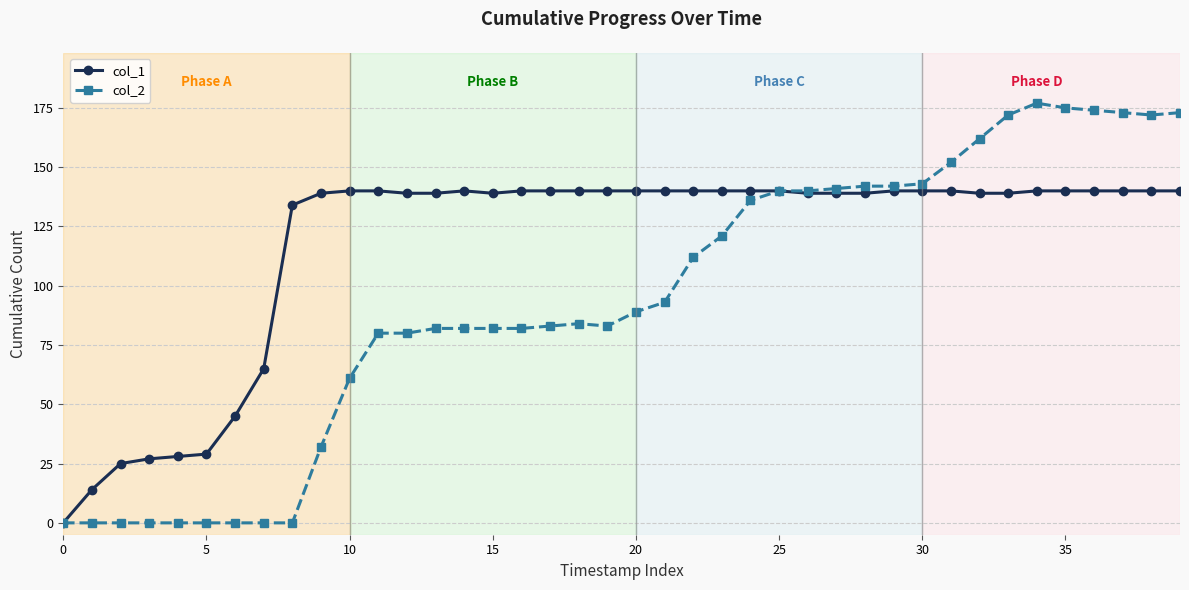

List the series in order of their overall mean, highest first.

col_1, col_2